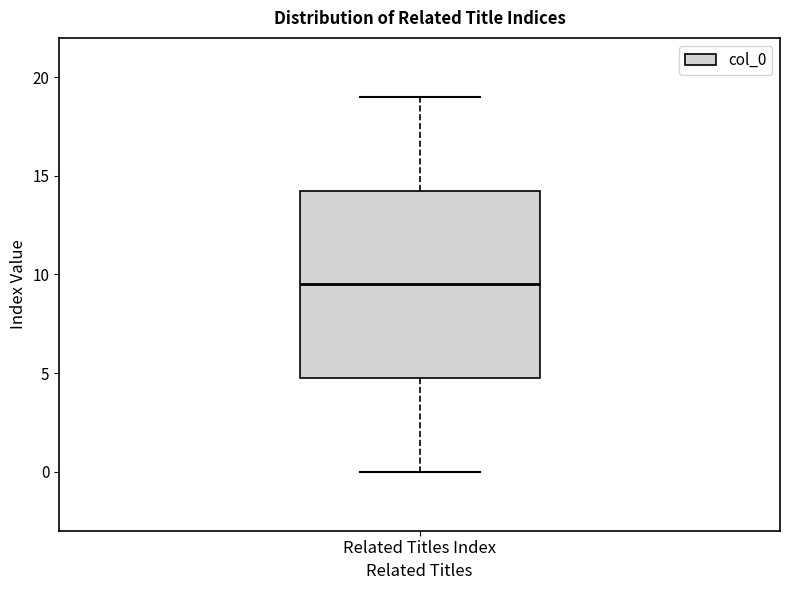

Where is the upper edge of the box for Related Titles Index on the y-axis? The values are not printed on the chart, so give them approximately, as read against the axis.

14.5